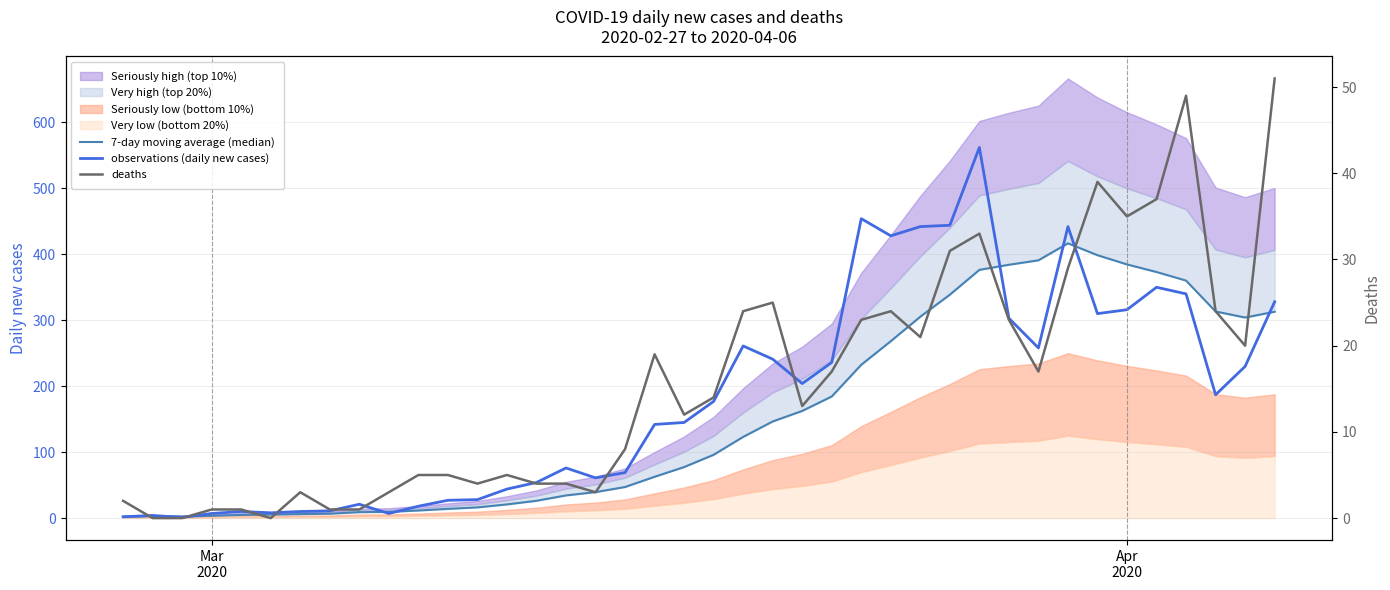

How many times do observations (daily new cases) and 7-day moving average (median) cross each other?

8